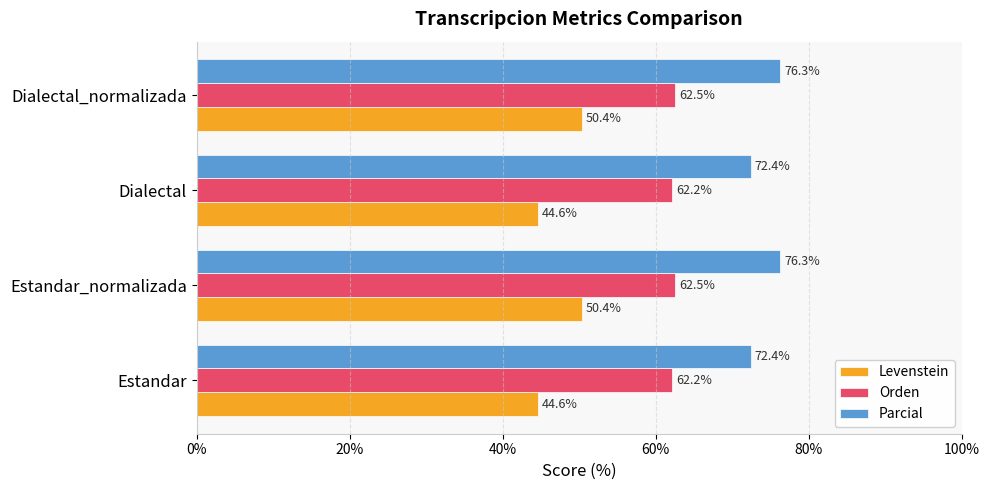

The Levenstein series shows 50.4 at Dialectal_normalizada. True or false?

True